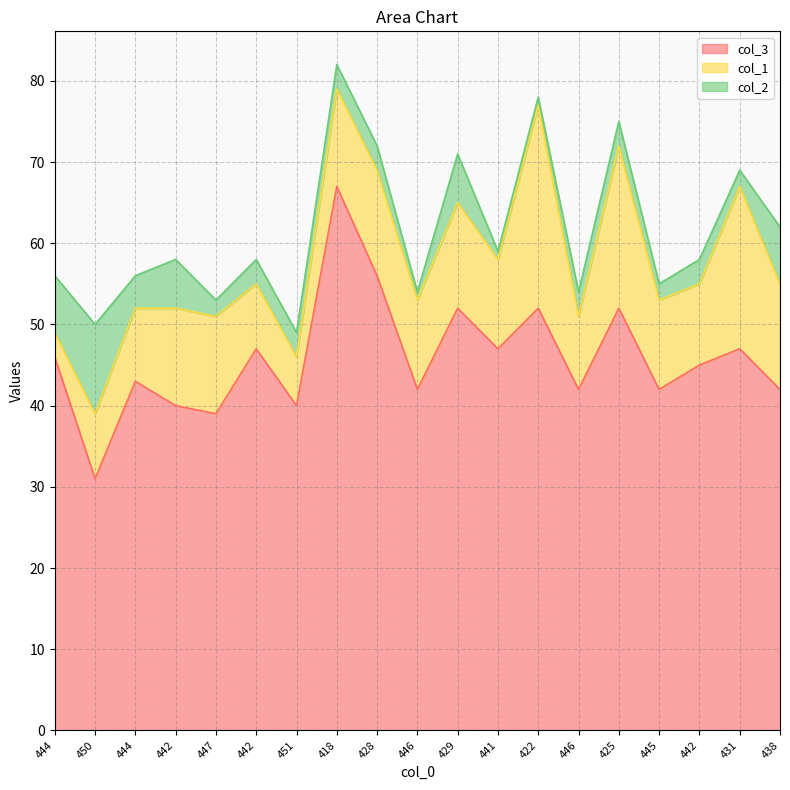

At which category is the sum across all series the highest?

418